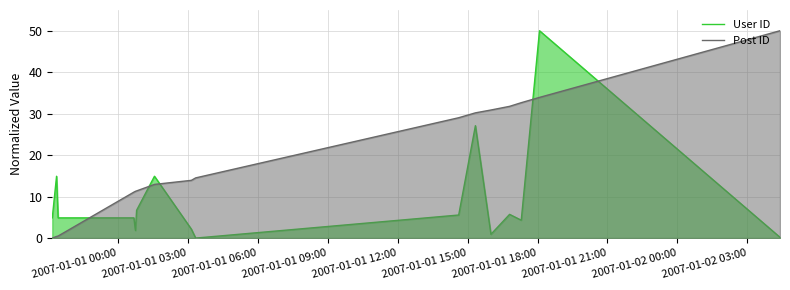

Which series has the largest total across all categories?

Post ID